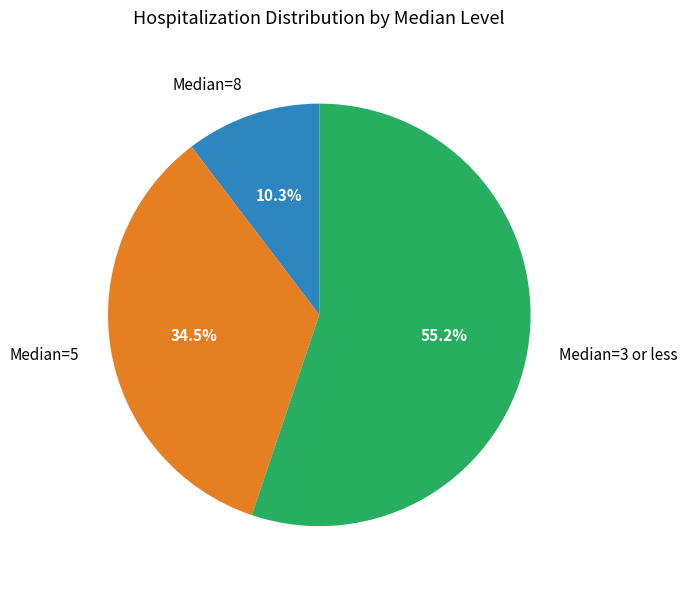

How many segments does this pie chart have?

3